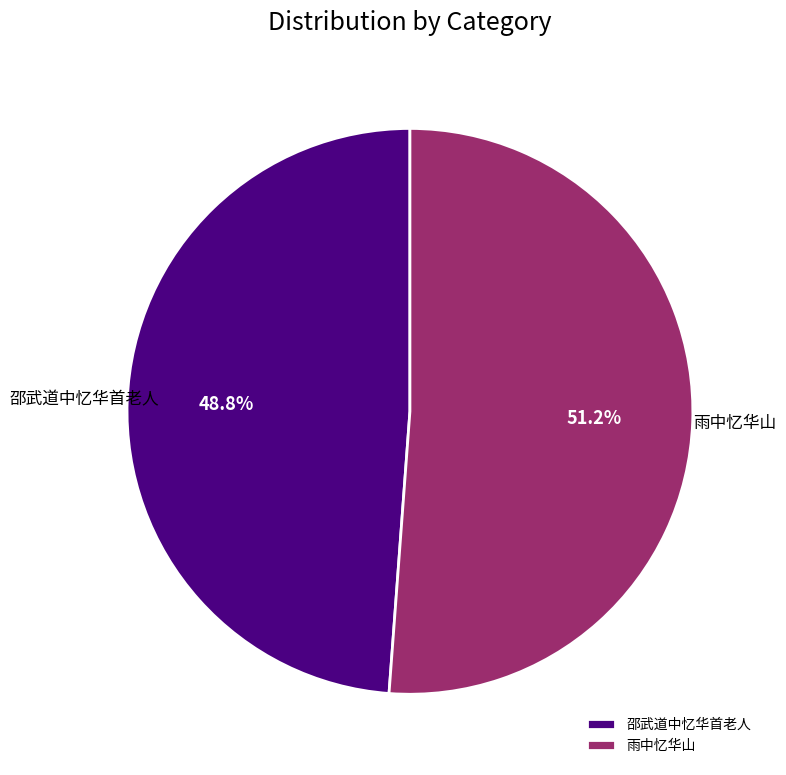

To the nearest percent, what is the combined percentage of 邵武道中忆华首老人 and 雨中忆华山?

100%